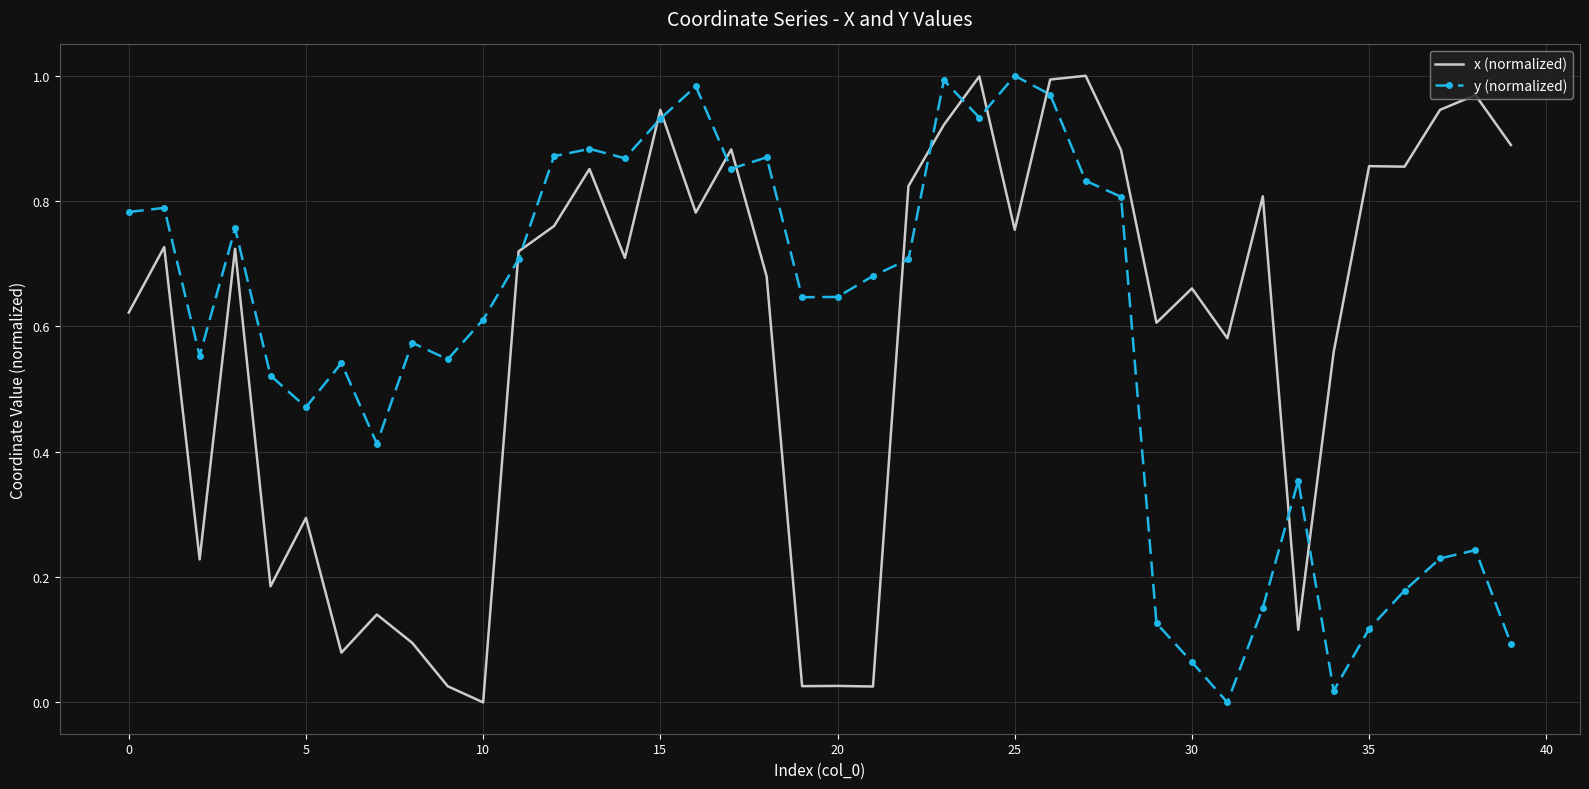

How many interior local valleys does the y (normalized) series have?

10